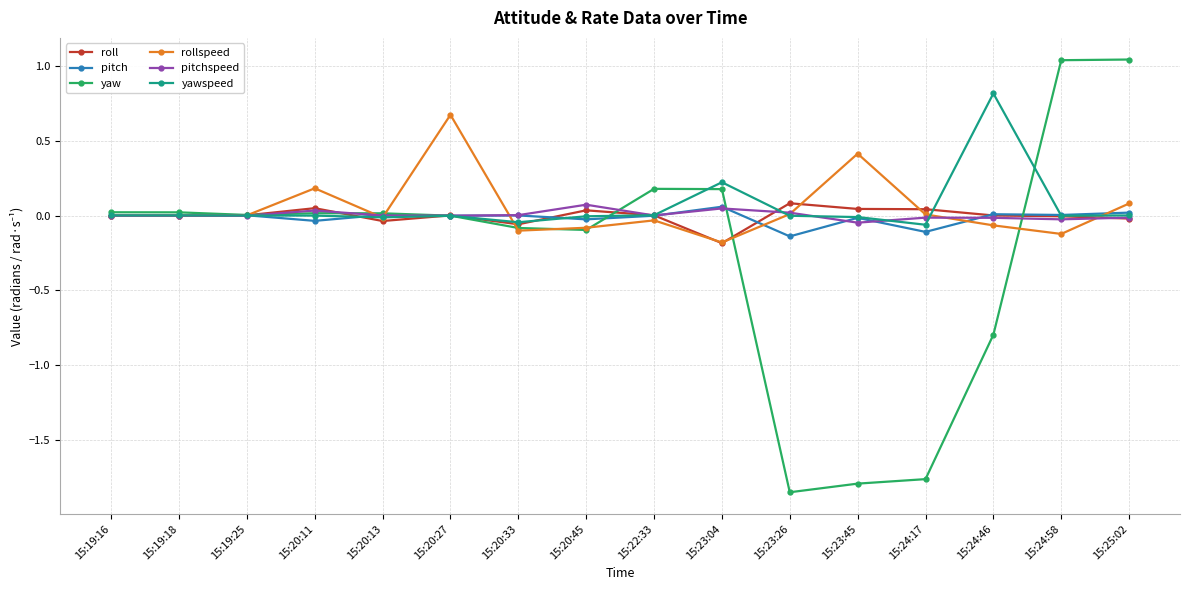

The pitchspeed series shows -0.0 at 15:23:45. True or false?

True